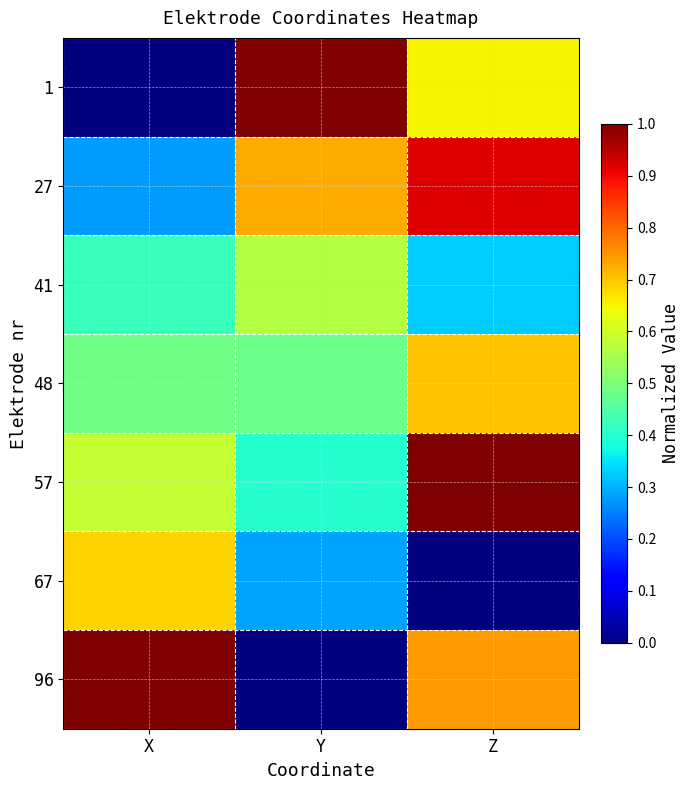

Reading left to right, extract all data points from this chart.

1: X=0.0	Y=1.0	Z=0.6
27: X=0.3	Y=0.7	Z=0.9
41: X=0.4	Y=0.6	Z=0.3
48: X=0.5	Y=0.5	Z=0.7
57: X=0.6	Y=0.4	Z=1.0
67: X=0.7	Y=0.3	Z=0.0
96: X=1.0	Y=0.0	Z=0.7